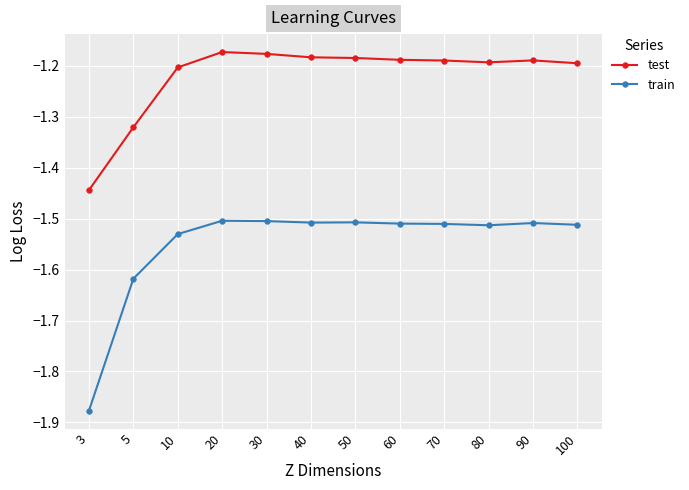

What is the difference between the second highest and second lowest values in the test series?

0.1